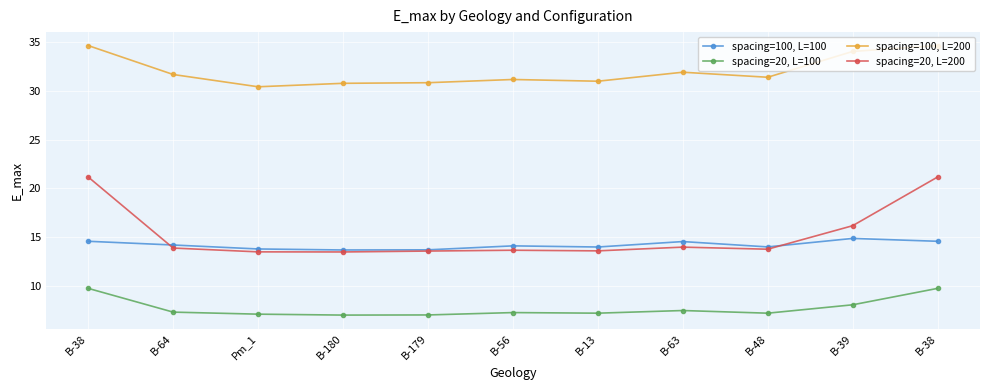

How many categories are shown in the chart?

11